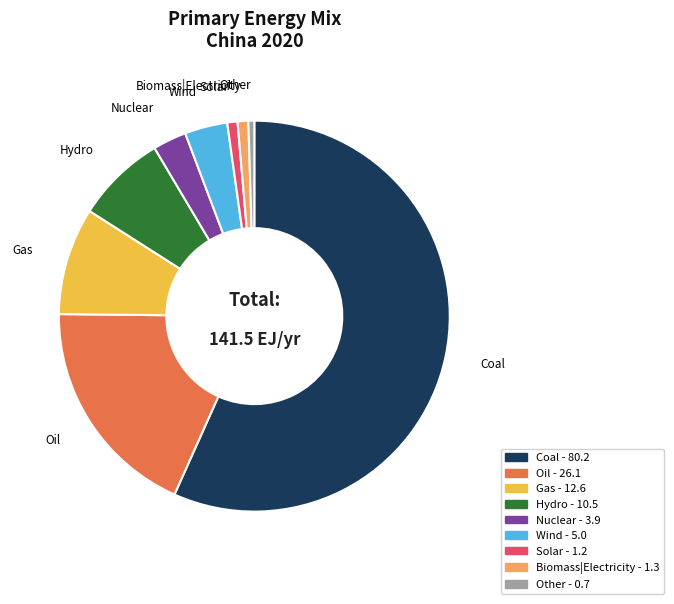

How many segments does this pie chart have?

9